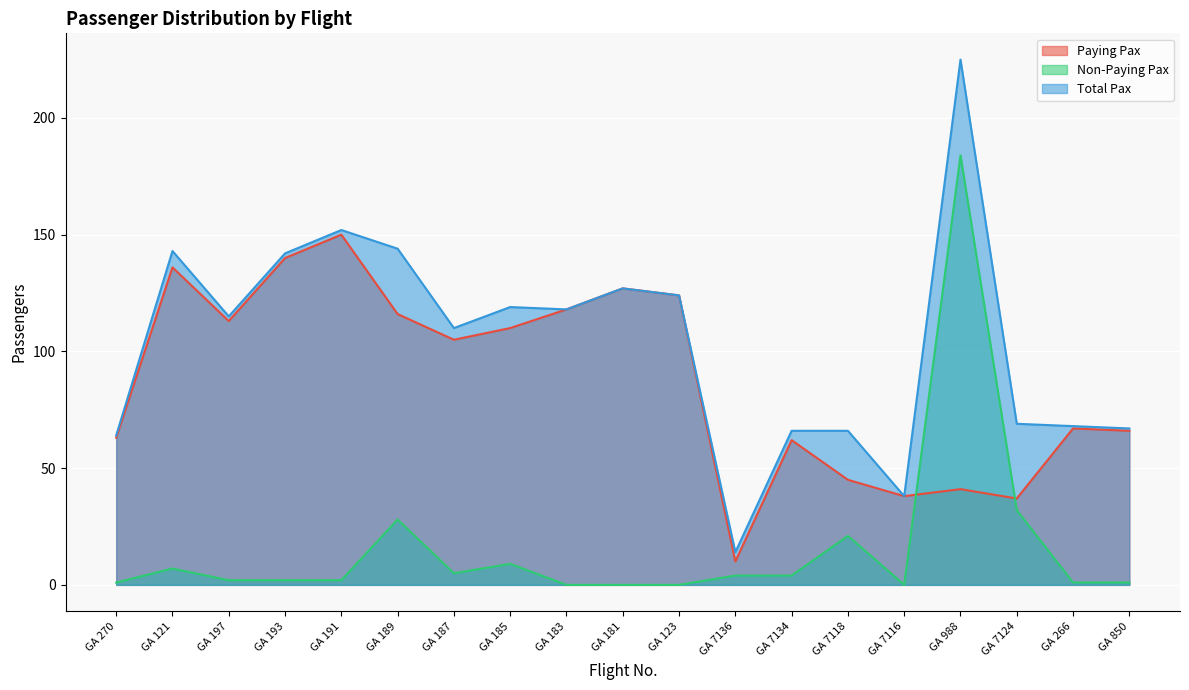

What are all the series names shown in the legend?

Paying Pax, Non-Paying Pax, Total Pax